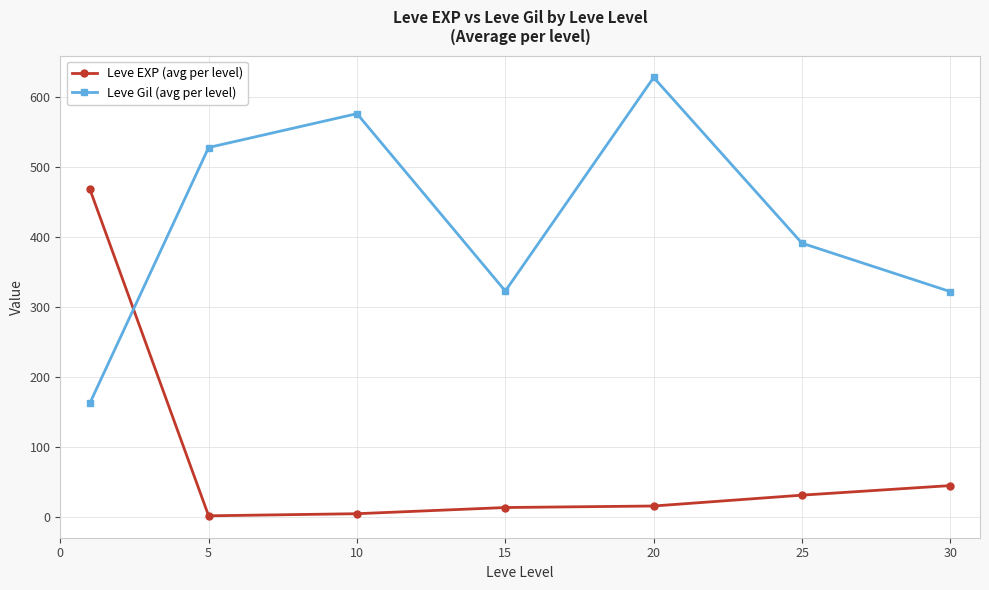

How many distinct data groups are displayed?

2